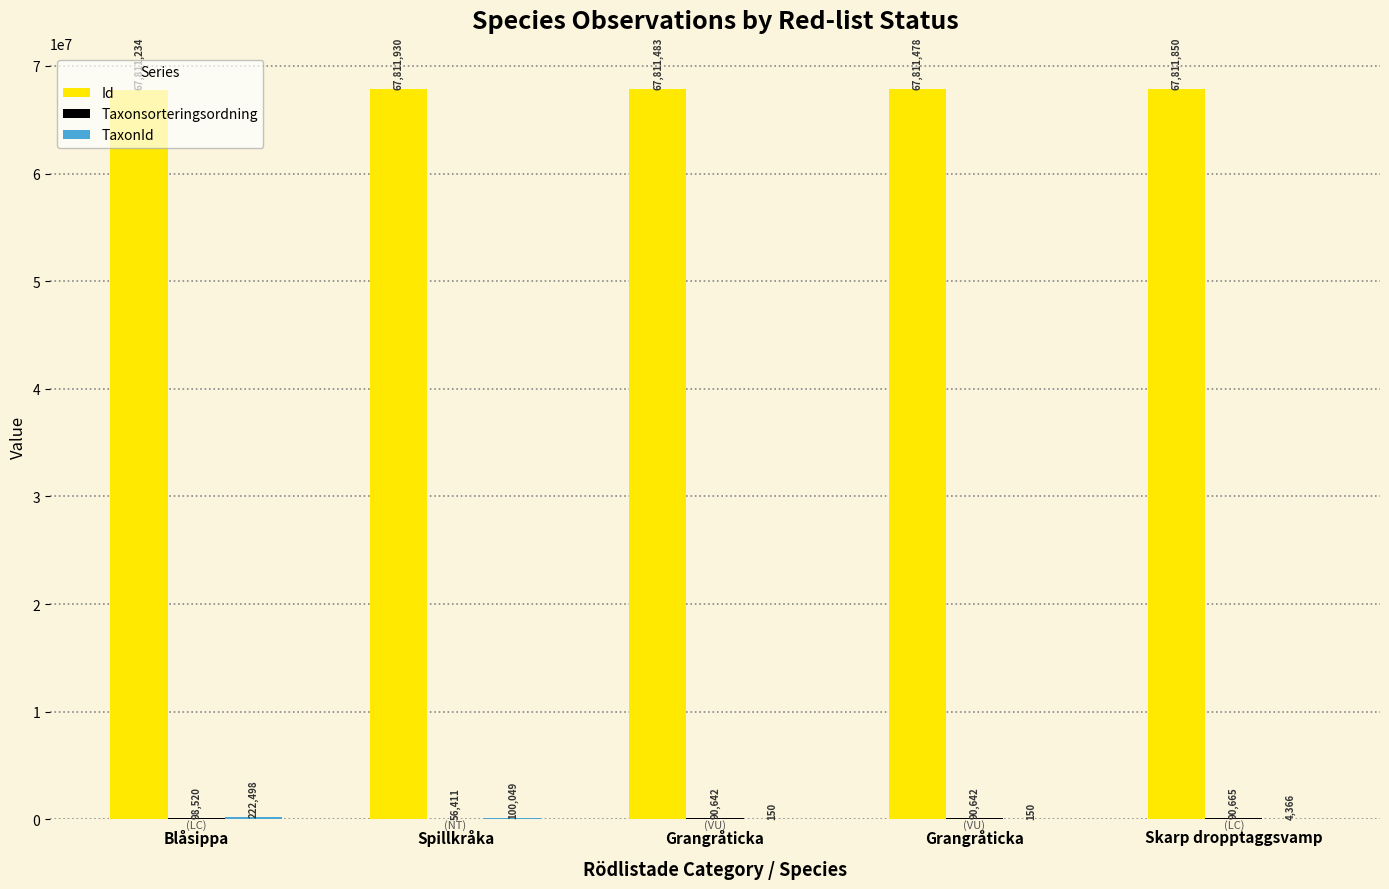

At which category is the sum across all series the highest?

Blåsippa